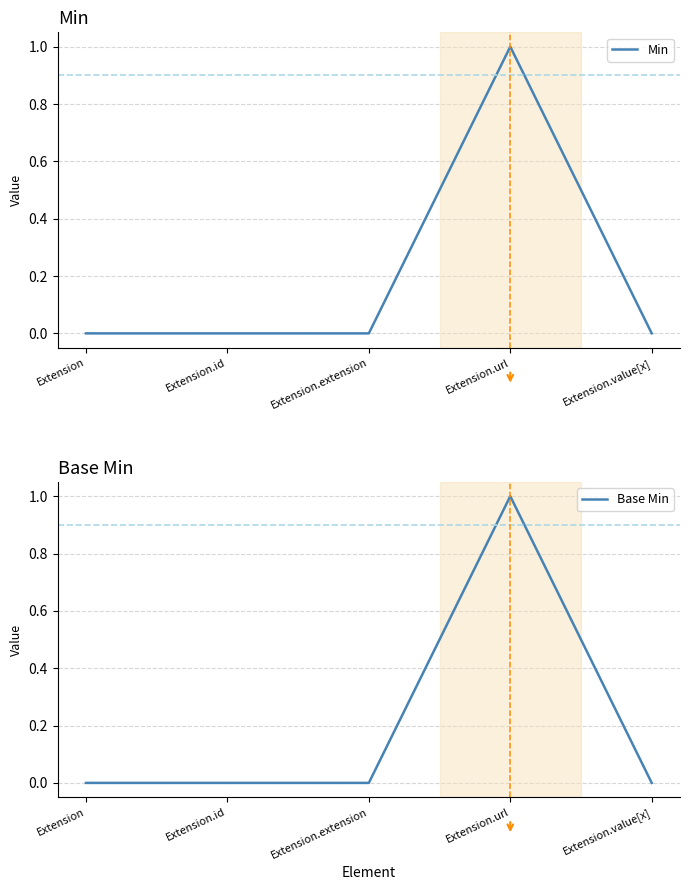

True or false: Base Min has more than 2 interior local peaks.

False